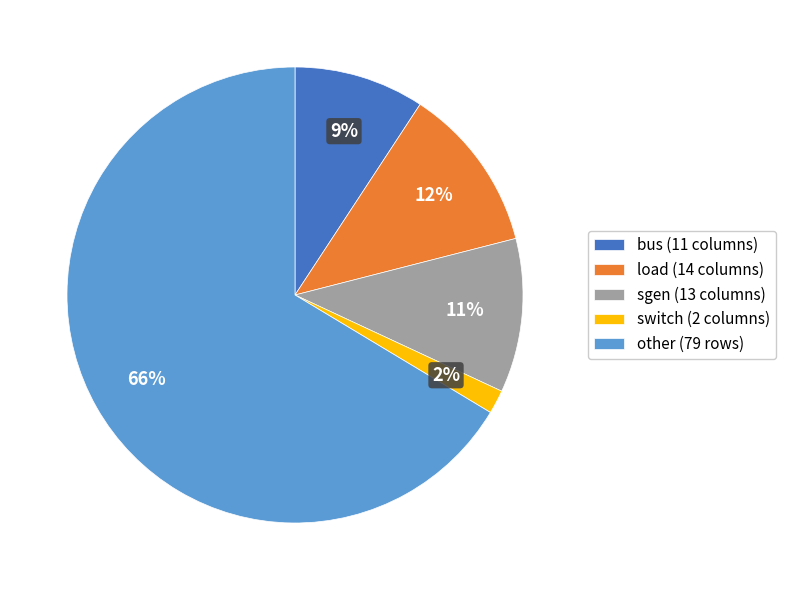

Count the number of slices in the pie.

5